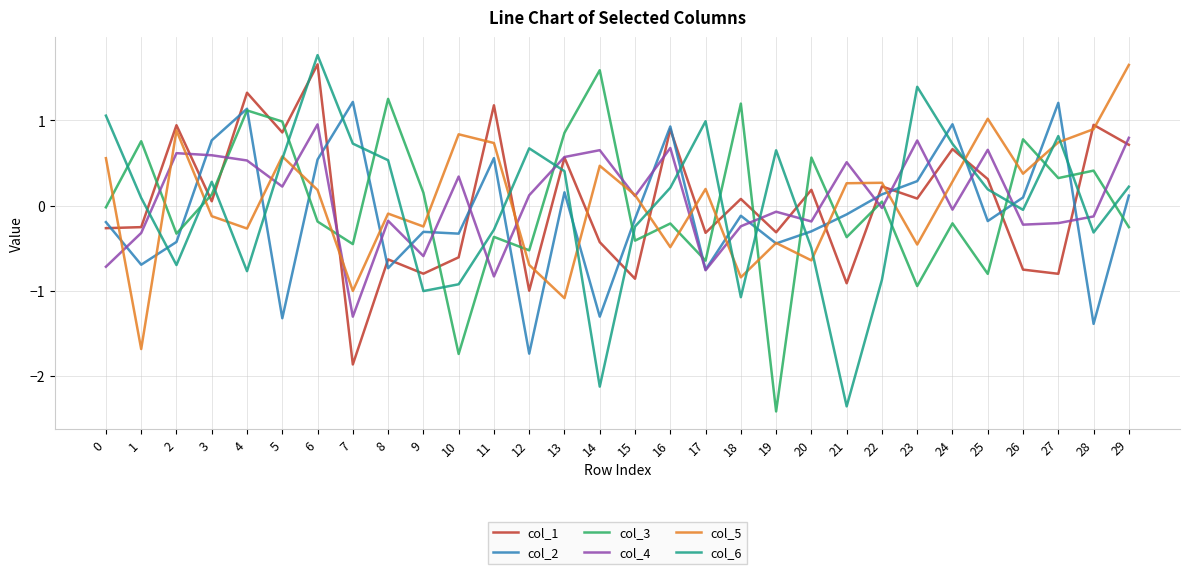

What are all the series names shown in the legend?

col_1, col_2, col_3, col_4, col_5, col_6